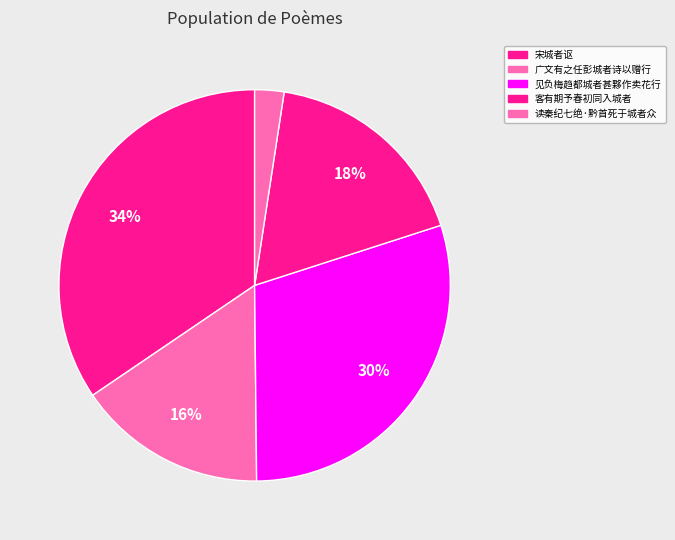

To the nearest percent, what is the difference between the 见负梅趋都城者甚夥作卖花行 and 读秦纪七绝·黔首死于城者众 slice percentages?

27%